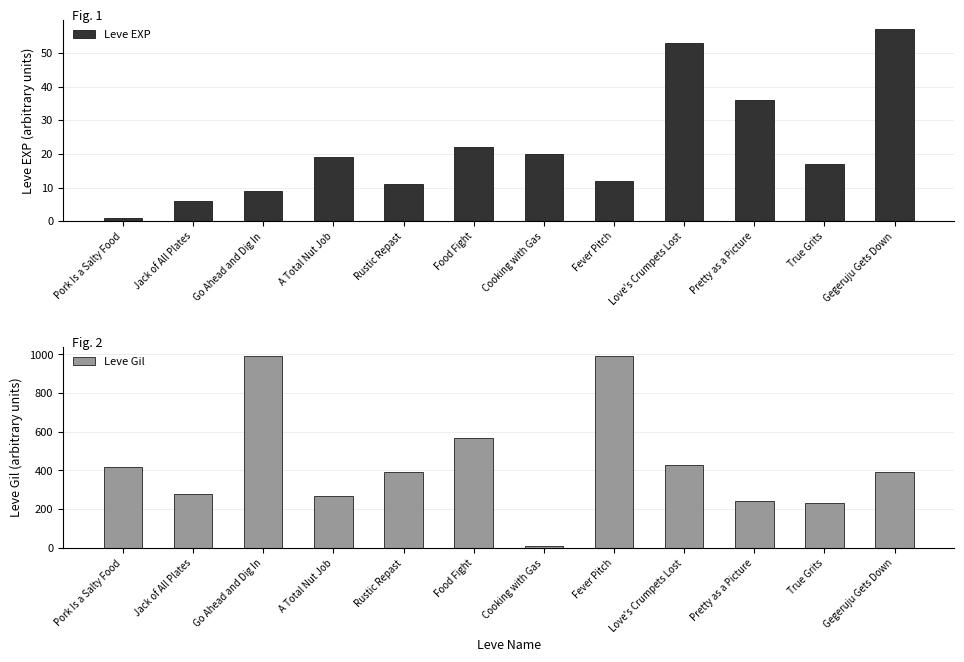

Rank the series at True Grits from lowest to highest value.

Leve EXP, Leve Gil